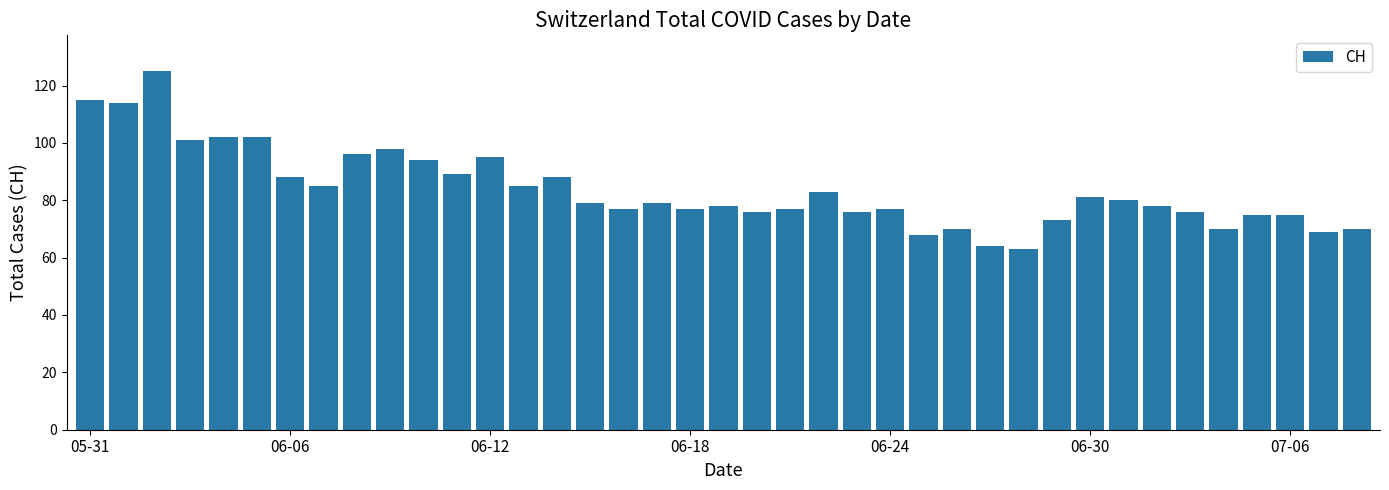

What is the value of the 8th bar from the left?

85